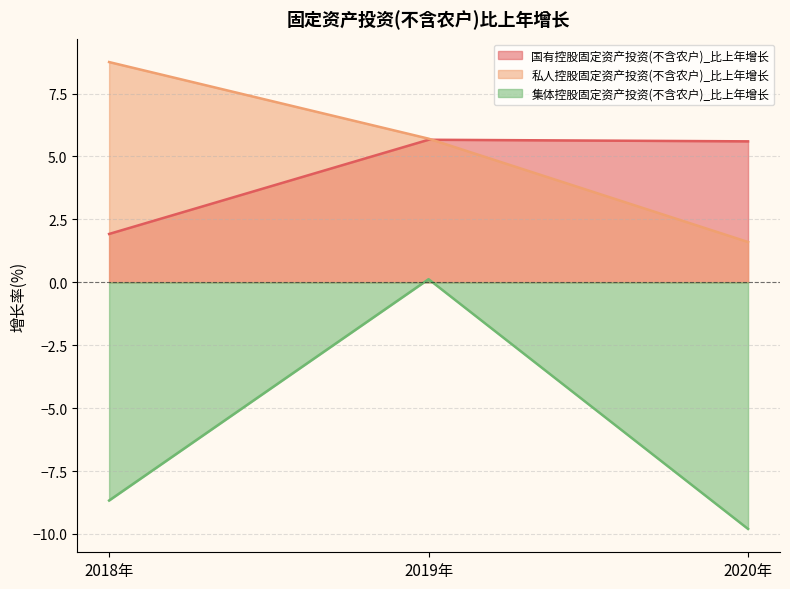

Count the 国有控股固定资产投资(不含农户)_比上年增长 values in the range 1 to 5.

1